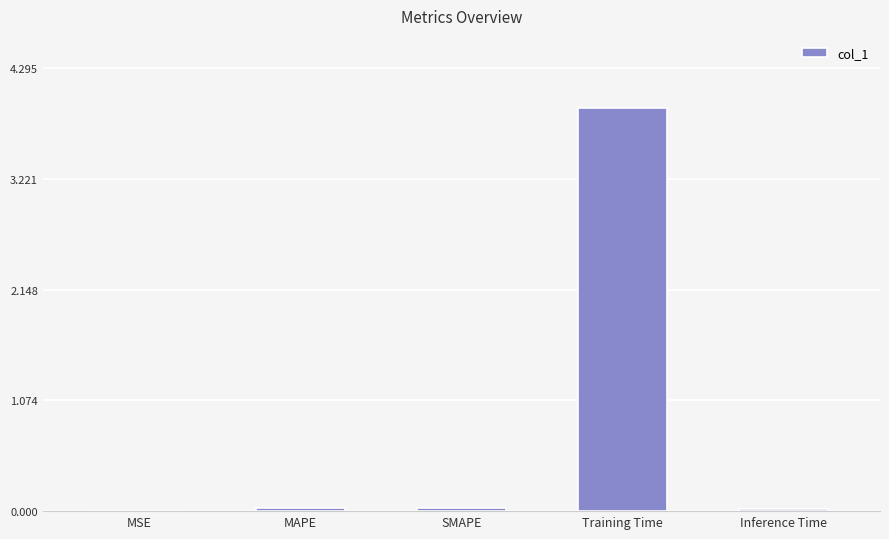

Between Training Time and Inference Time, which is larger?

Training Time